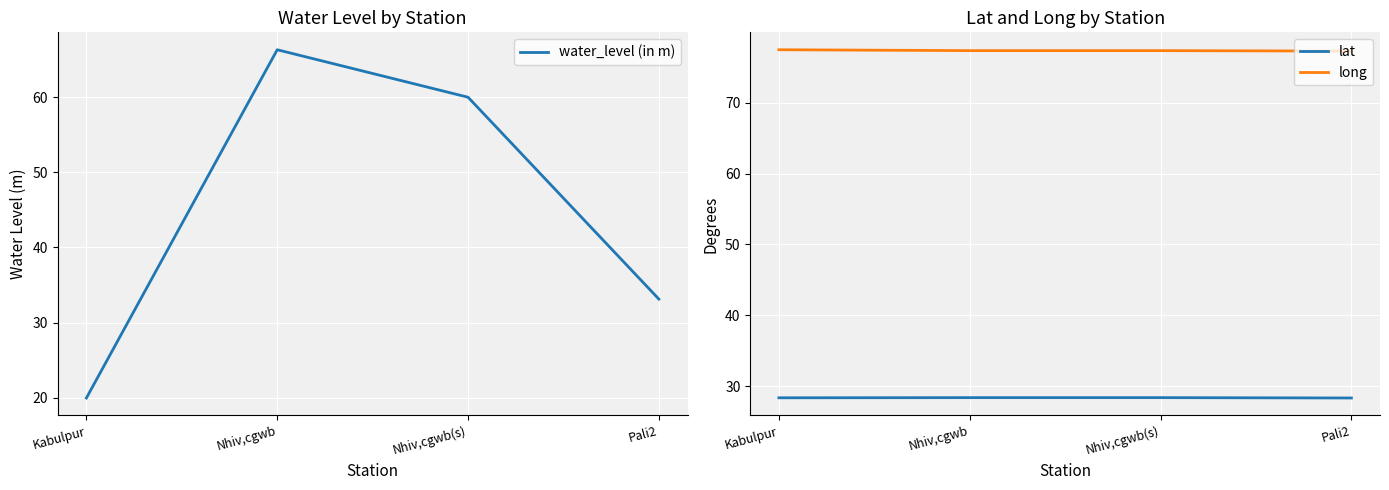

What is the greatest value displayed?

77.4